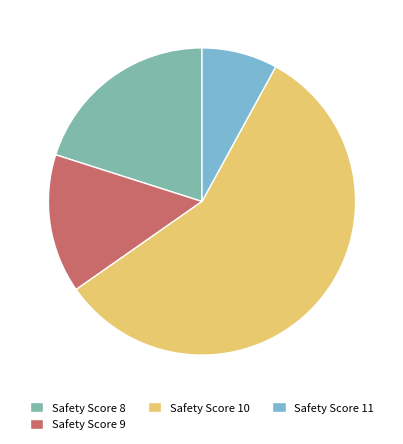

Rank the categories by value from lowest to highest.

Safety Score 11, Safety Score 9, Safety Score 8, Safety Score 10